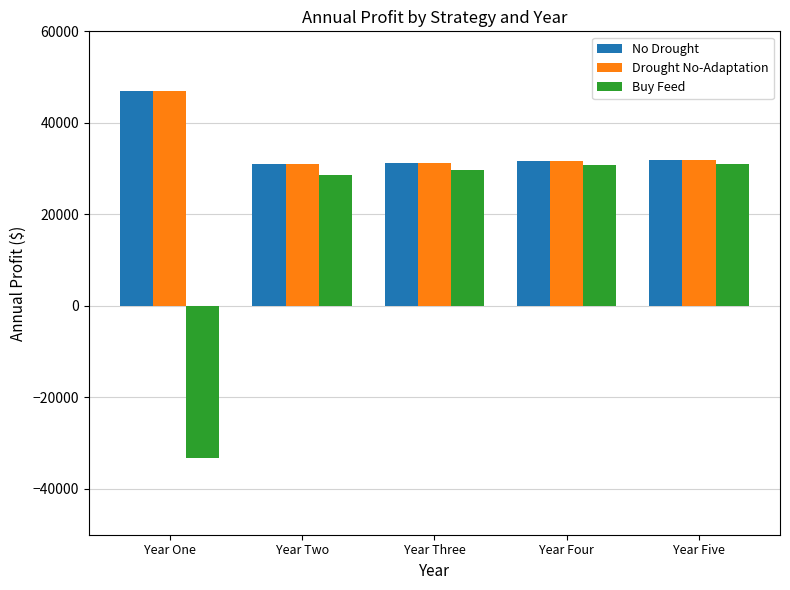

How many groups of bars are there?

5